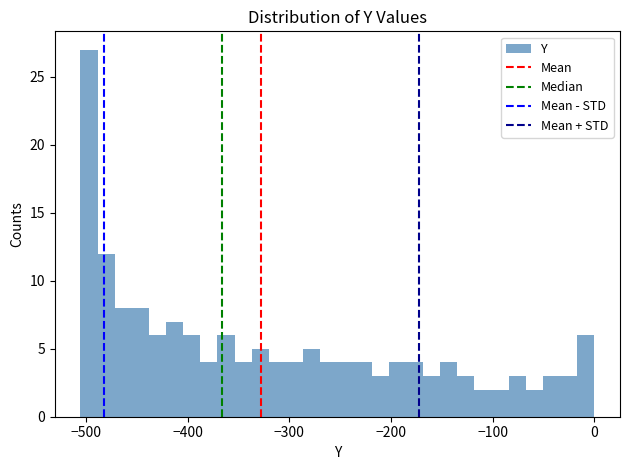

Read against the x-axis, roughly where is the centre of the tallest bar?

-500